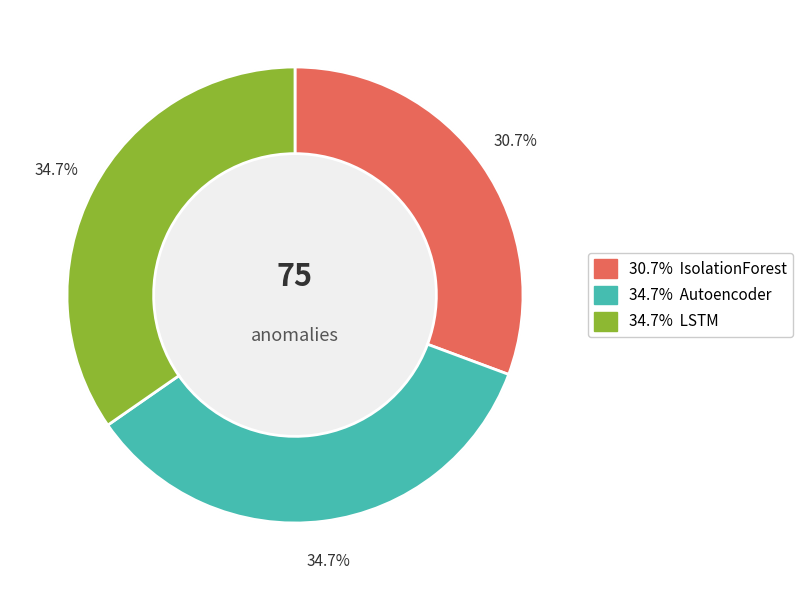

What percentage is the LSTM slice, to the nearest percent?

35%